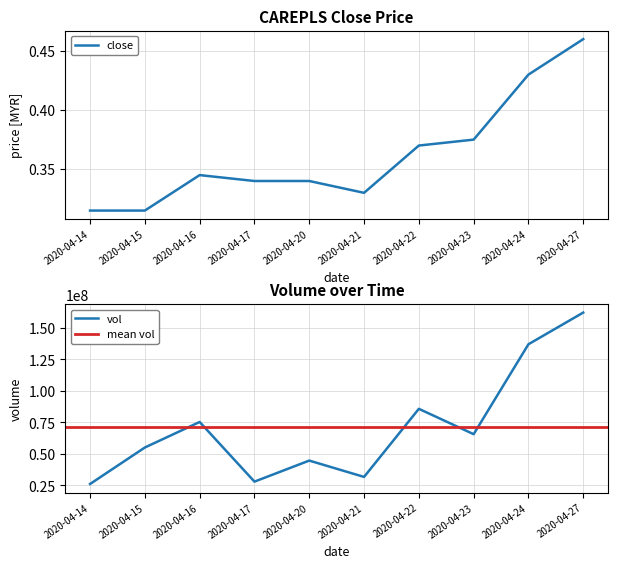

What is the maximum value shown in the chart?

162140100.0